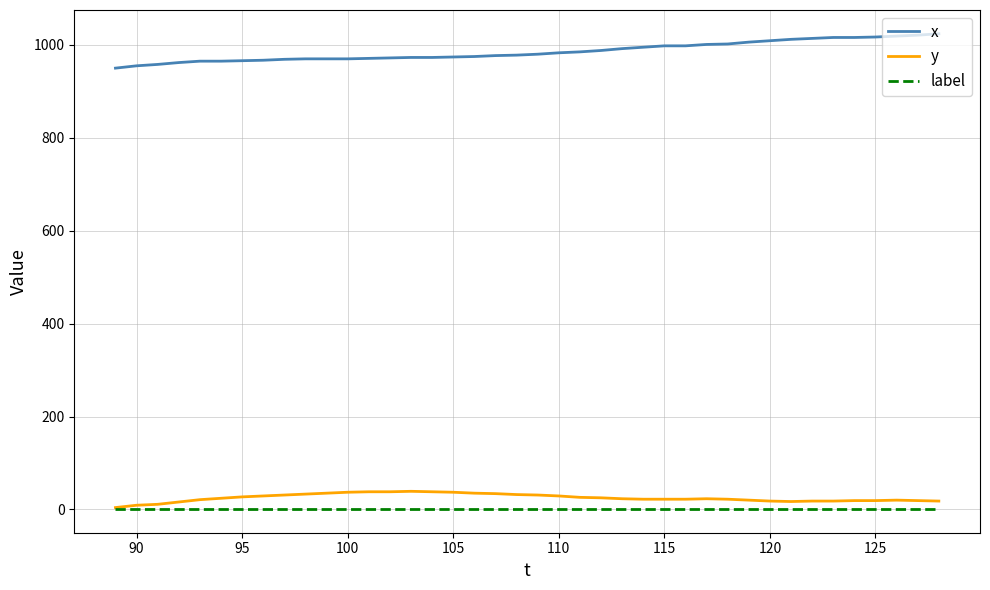

What is the greatest value displayed?

1024